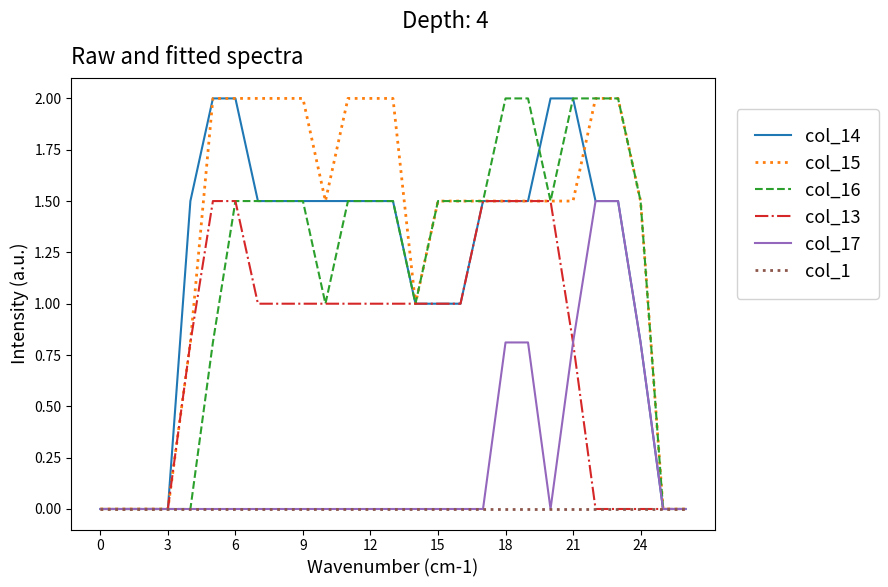

What is the greatest value displayed?

2.0